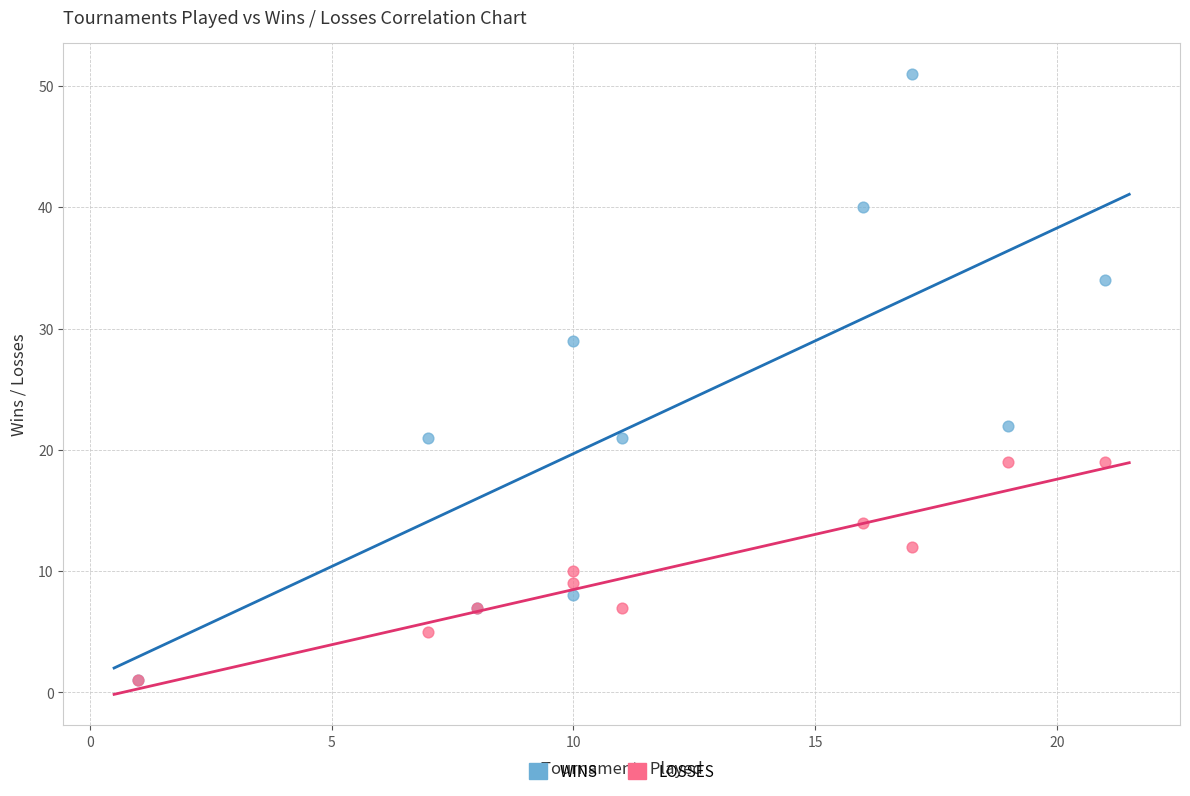

Across all series, what Y value is closest to 26?

29